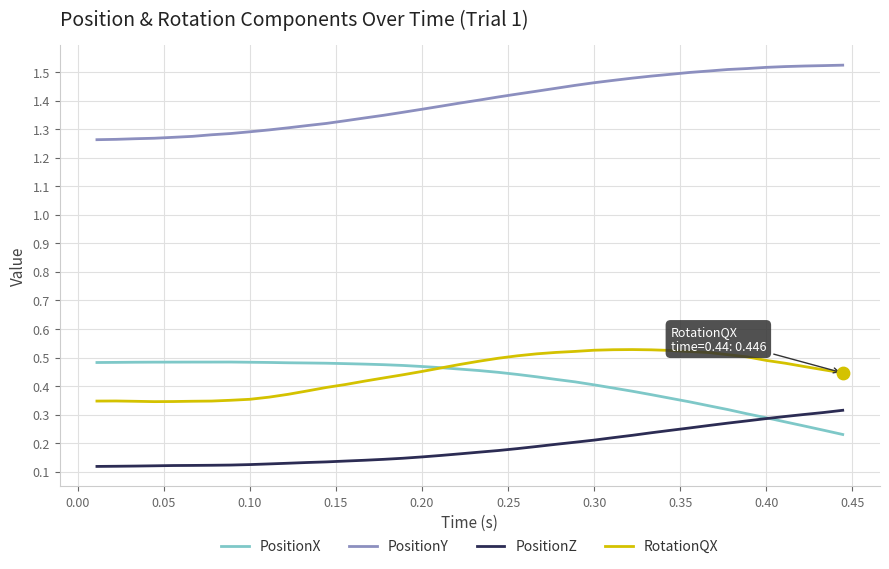

True or false: RotationQX and PositionZ intersect in this chart.

False